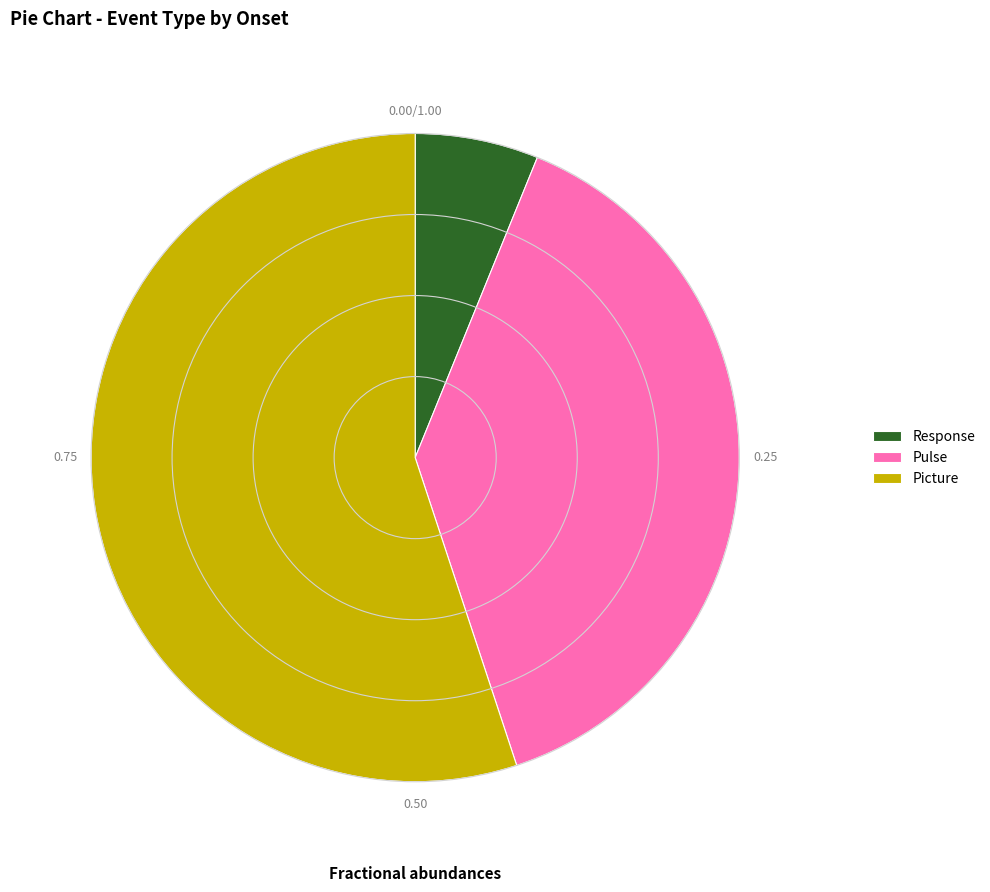

Count the number of slices in the pie.

3